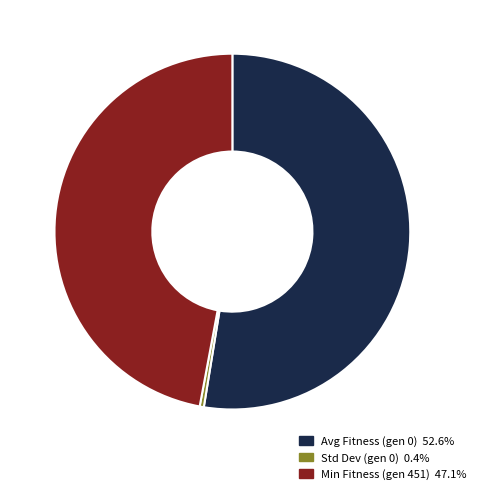

Is there a majority slice in this chart?

Yes